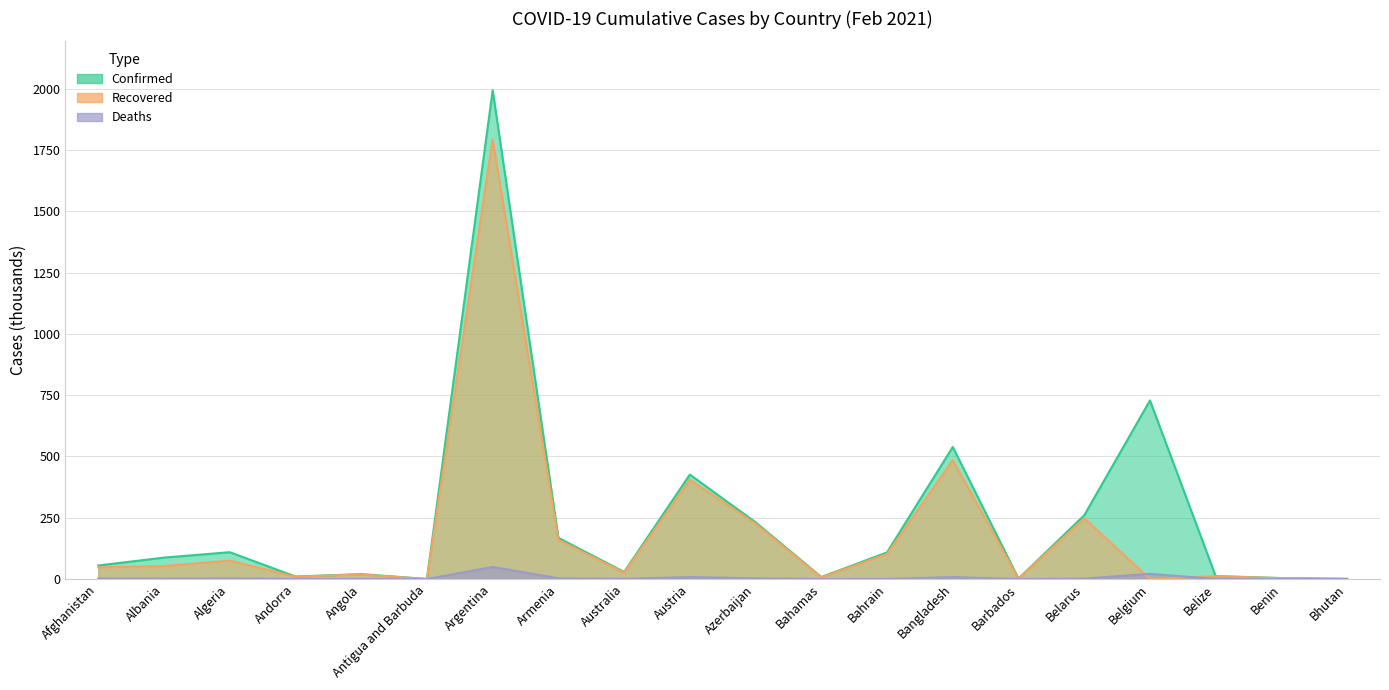

At which category is the sum across all series the highest?

Argentina